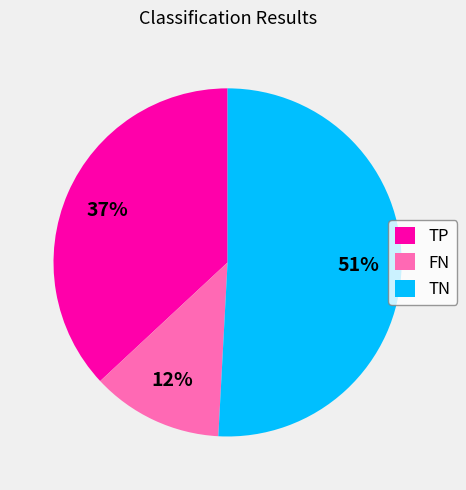

The FN slice represents 23% of the pie. True or false?

False